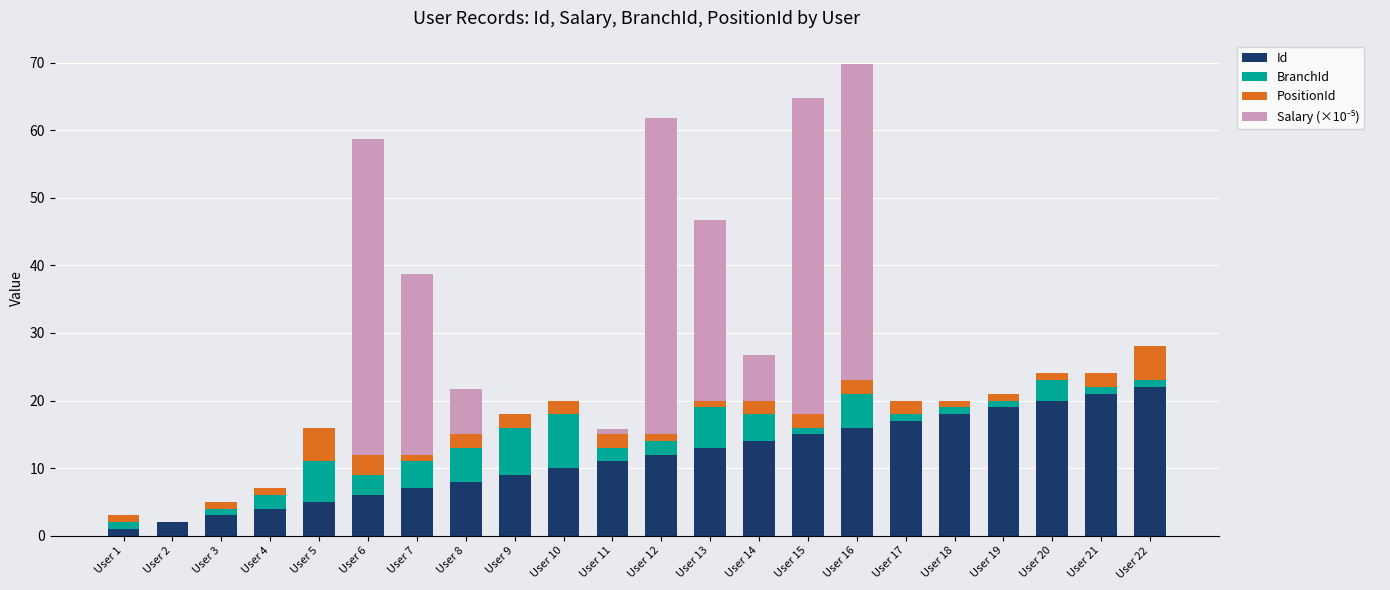

What is the sum of all Id values?

253.0